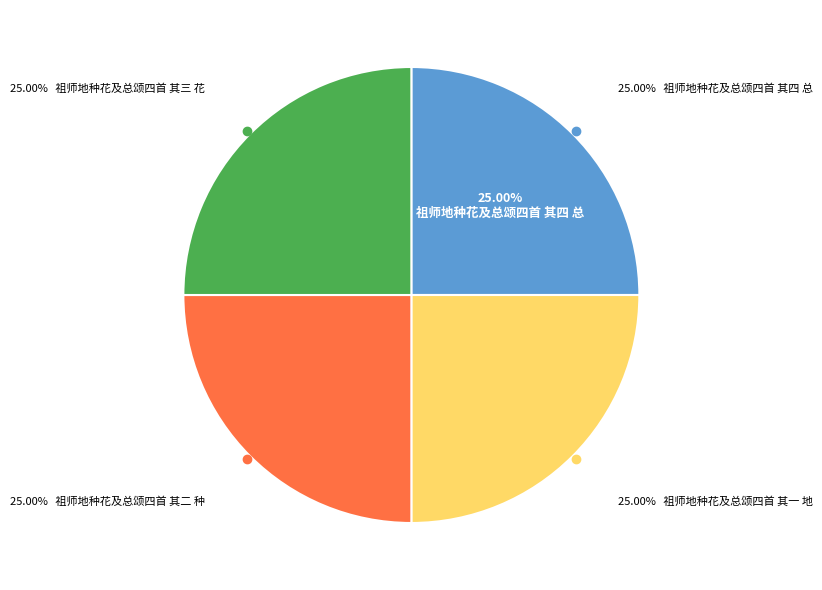

What is the total percentage of 祖师地种花及总颂四首 其四 总 and 祖师地种花及总颂四首 其二 种?

50.0%